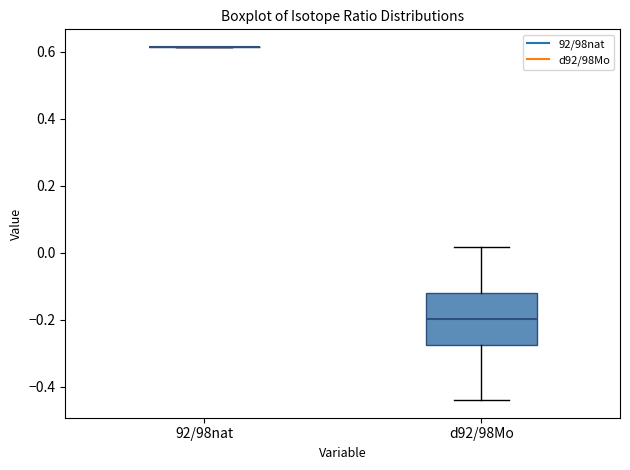

Comparing the boxes themselves (not the whiskers), which one is the tallest?

d92/98Mo